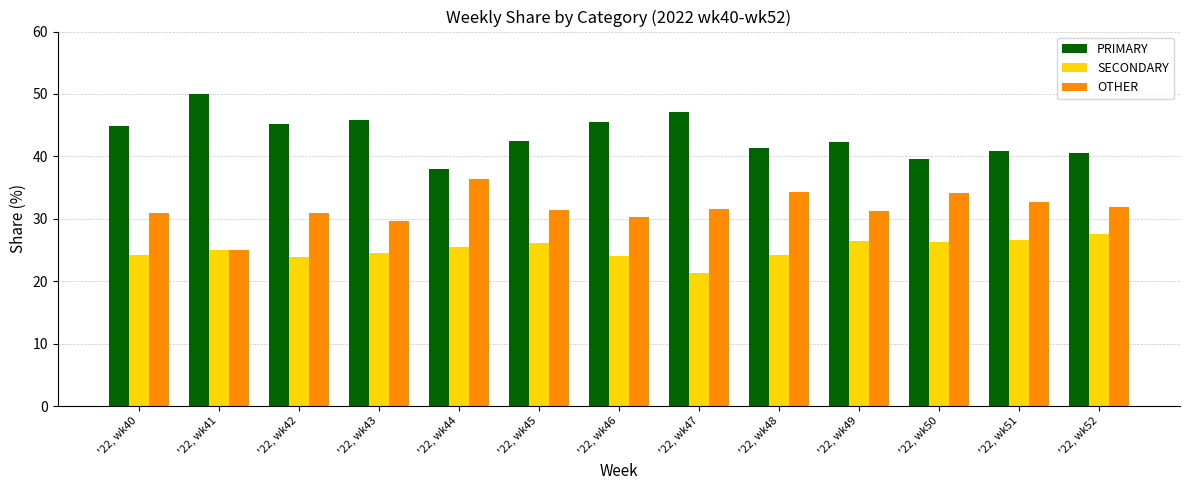

At how many categories does at least one series exceed 30?

13